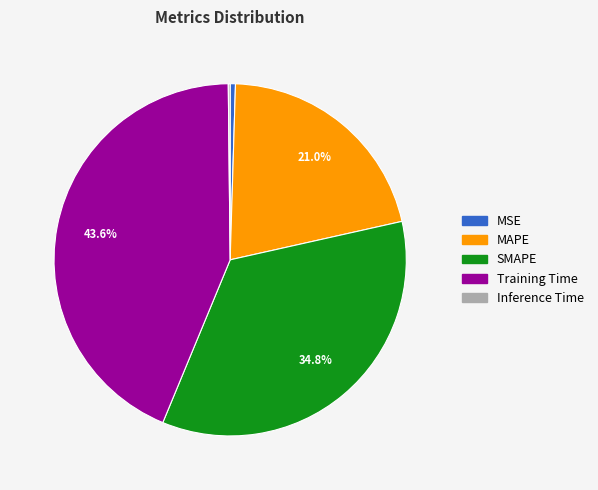

To the nearest percent, what is the combined percentage of MAPE and MSE?

21%